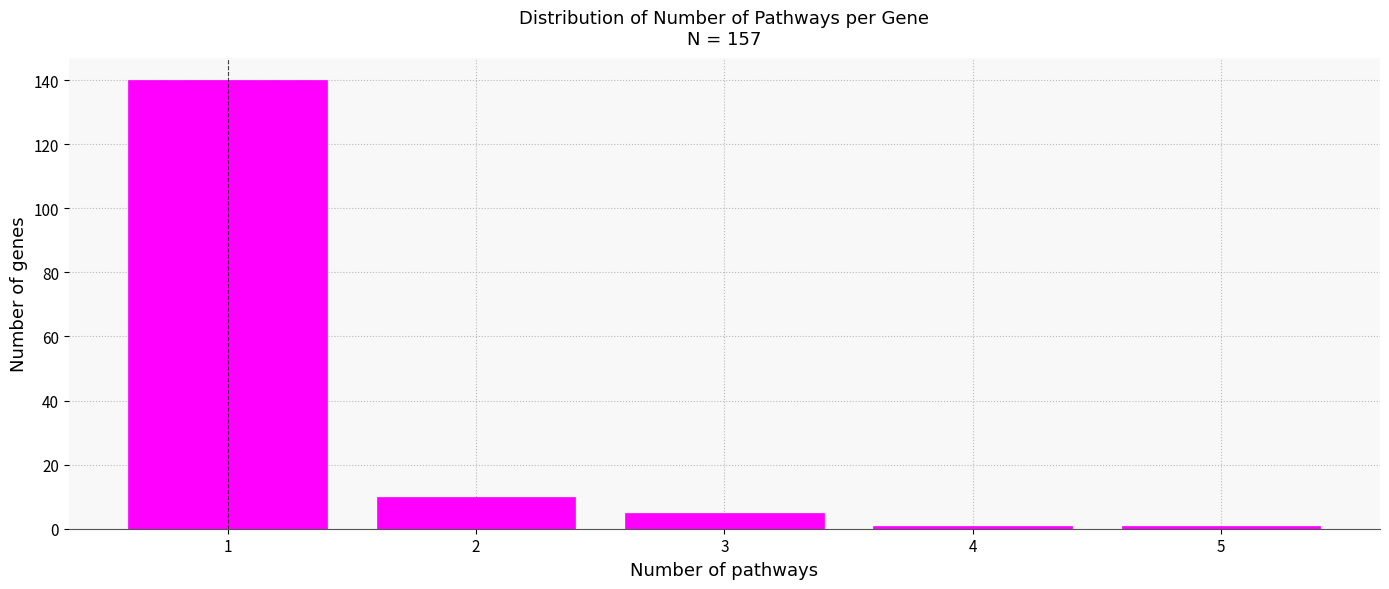

Reading left to right, list every bar in this chart as the range it spans on the x-axis followed by its height. The values are not printed on the chart, so give them approximately, as read against the axis.

0.5 to 1.5: 140
1.5 to 2.5: 10
2.5 to 3.5: 6
3.5 to 4.5: under 2
4.5 to 5.5: under 2